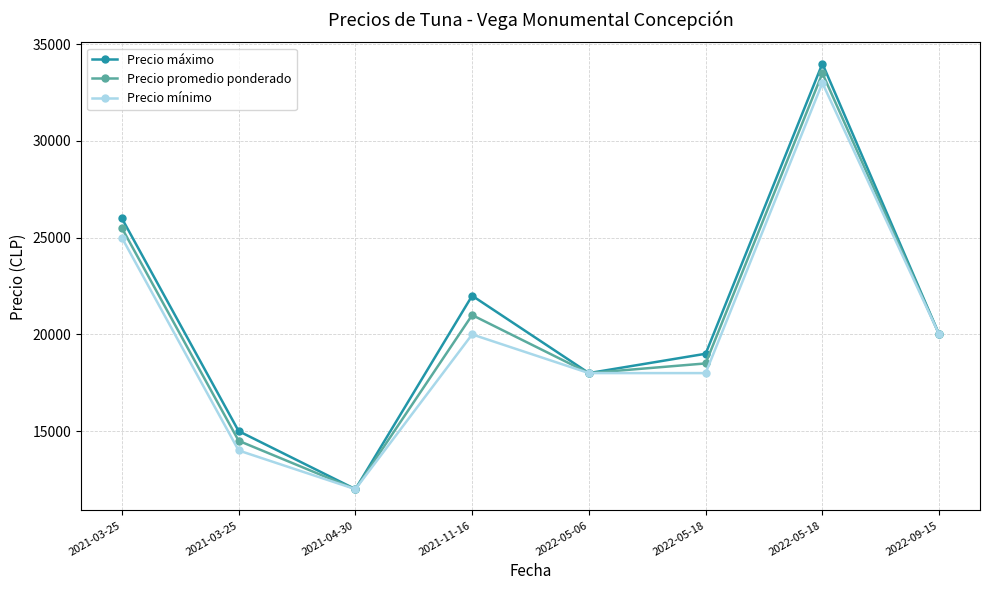

What is the label of the 4th point from the right?

2022-05-06